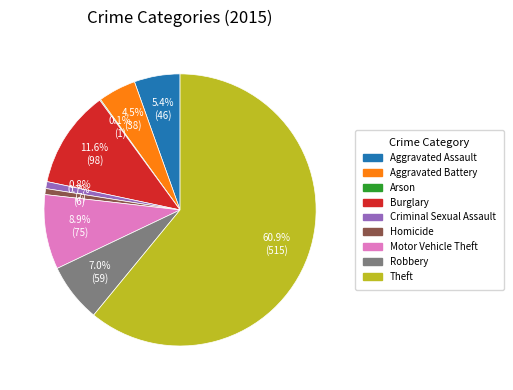

Is it true that Criminal Sexual Assault is 1% of the pie?

True